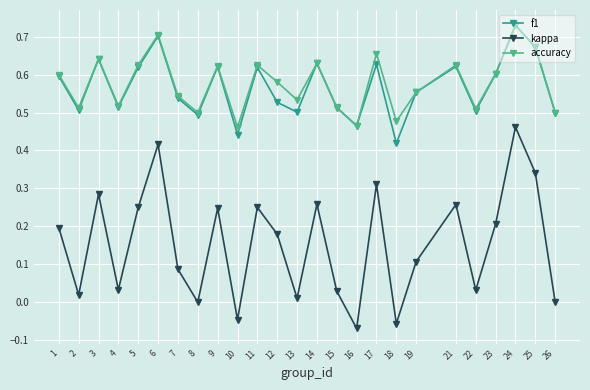

In accuracy, how many points are higher than both neighbors (excluding endpoints)?

8